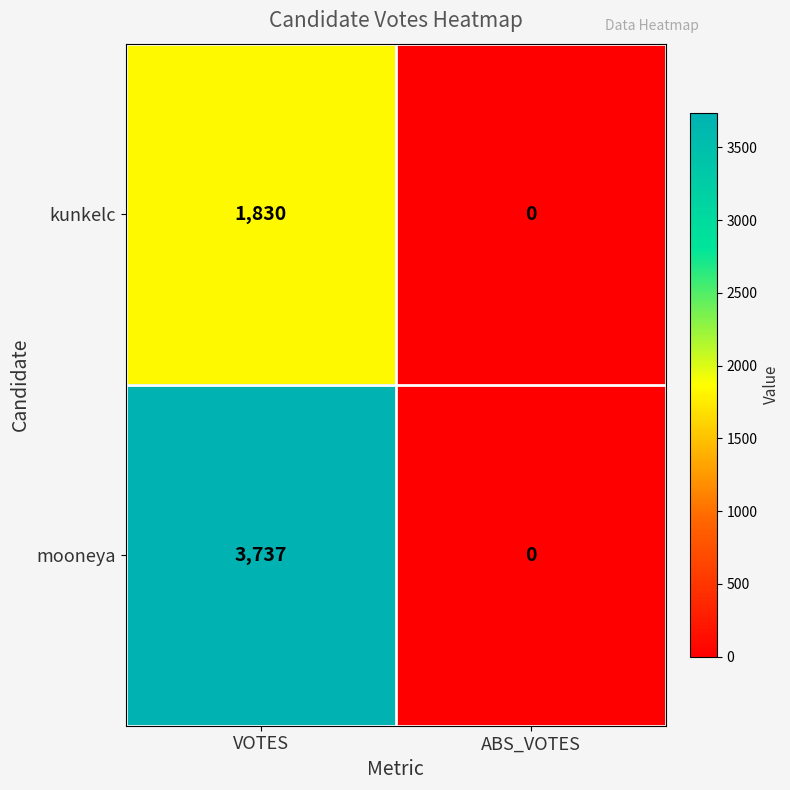

What is the difference between the maximum and minimum values in the mooneya series?

3737